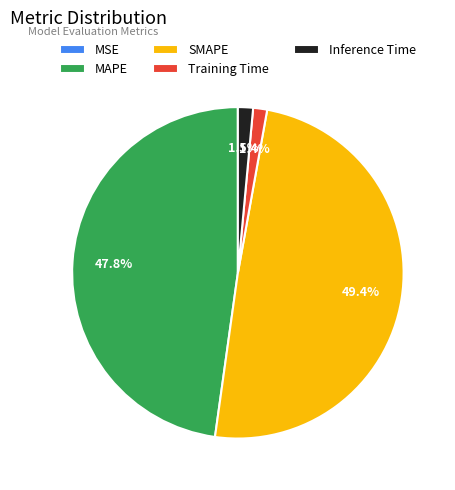

Between Inference Time and SMAPE, which is larger?

SMAPE